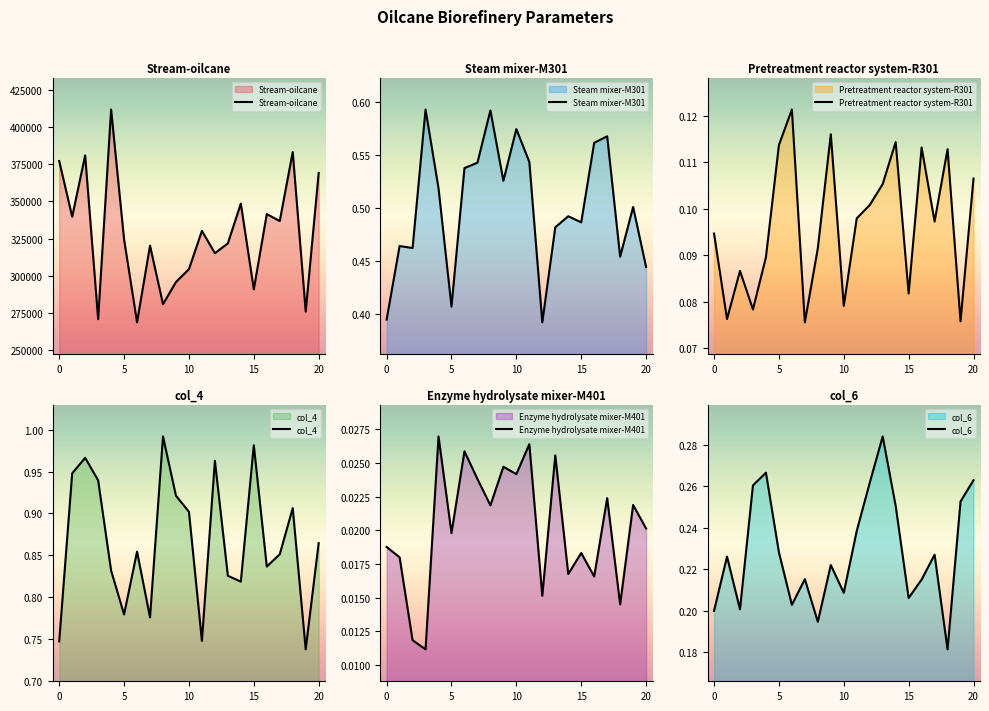

What is the label of the 14th point from the left?

13